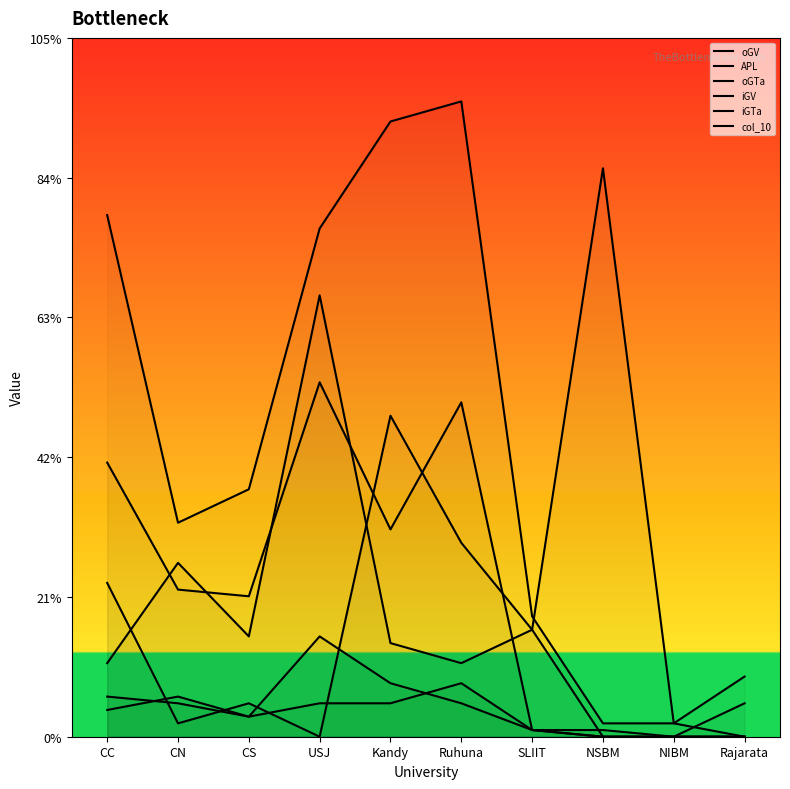

Where does the APL series first go above 37?

CC